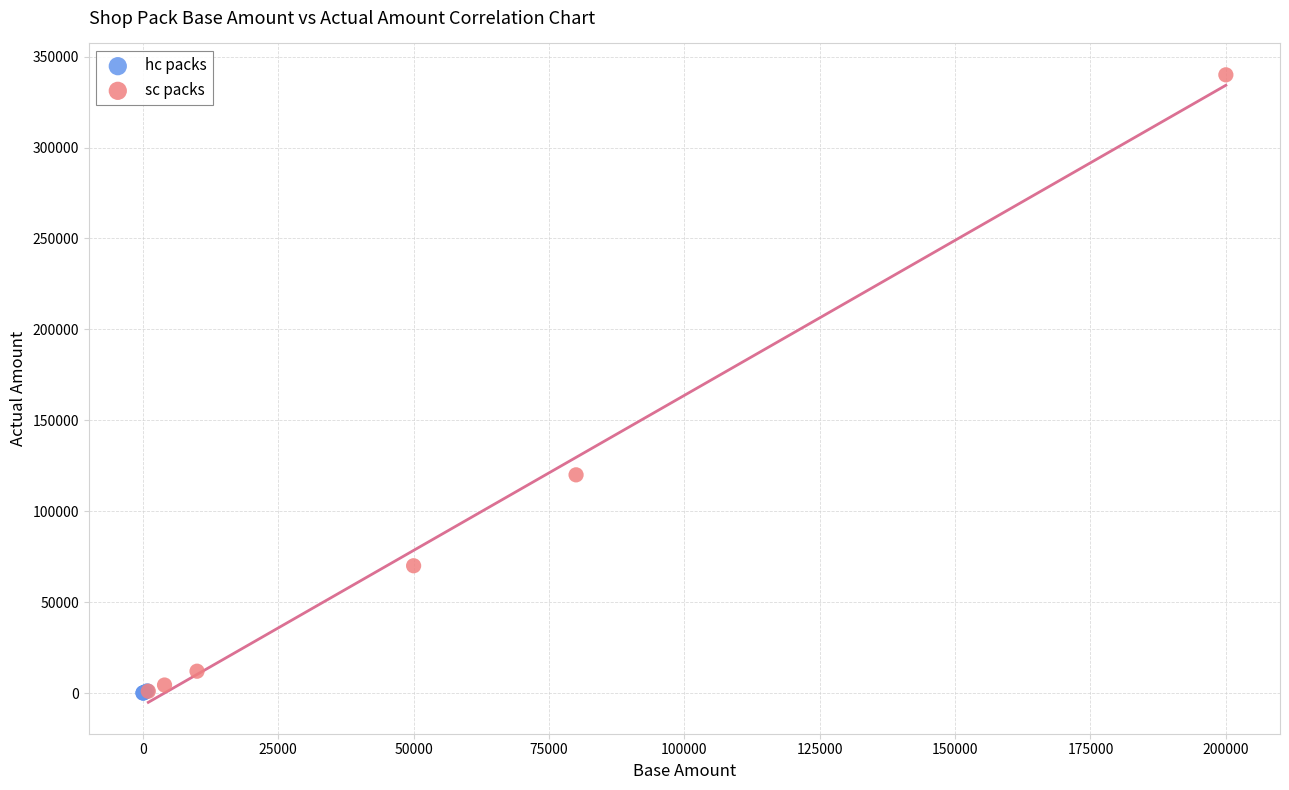

Which series contains the highest Y value?

sc packs